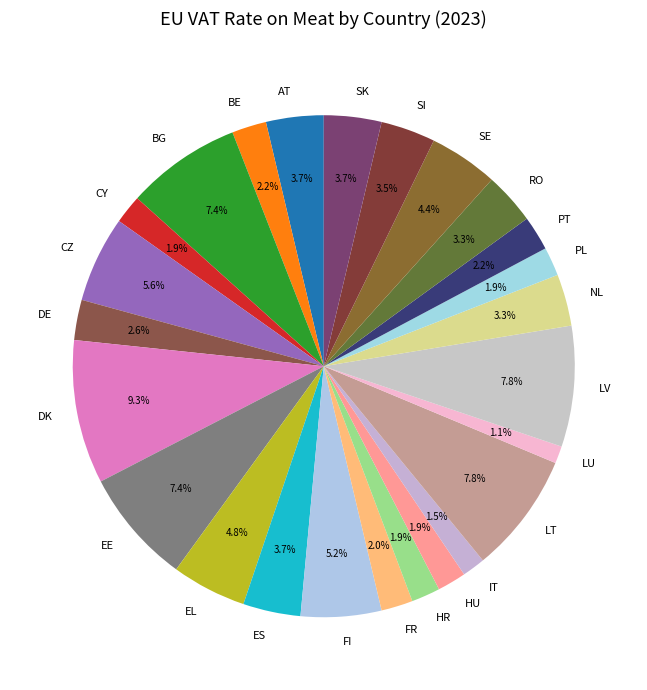

What percentage do SK and FI together represent?

8.9%